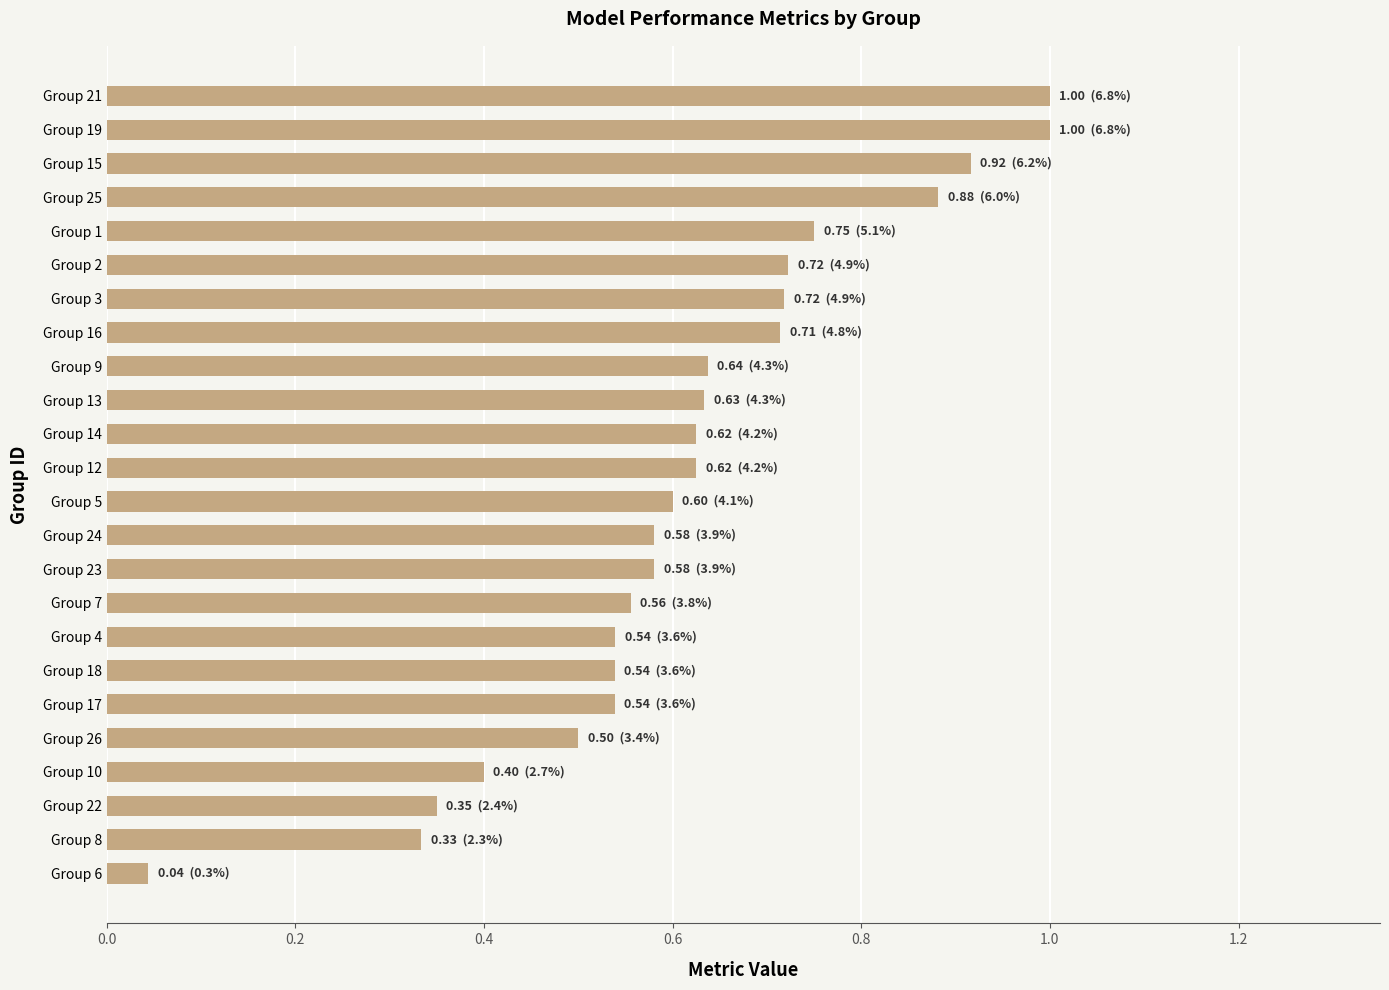

What is the sum of the values at Group 3 and Group 14?

1.3